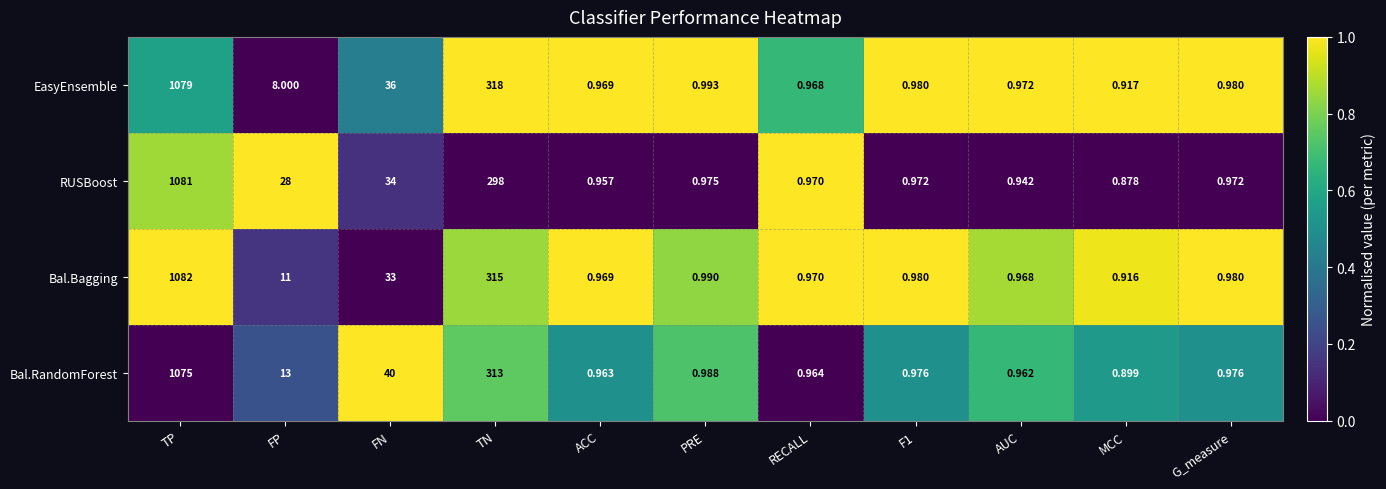

Which series changed the most between ACC and PRE?

Bal.RandomForest